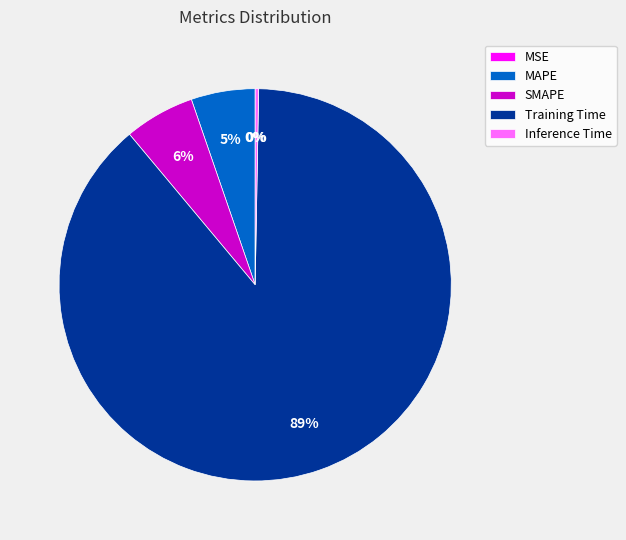

To the nearest percent, what is the average slice percentage?

20%